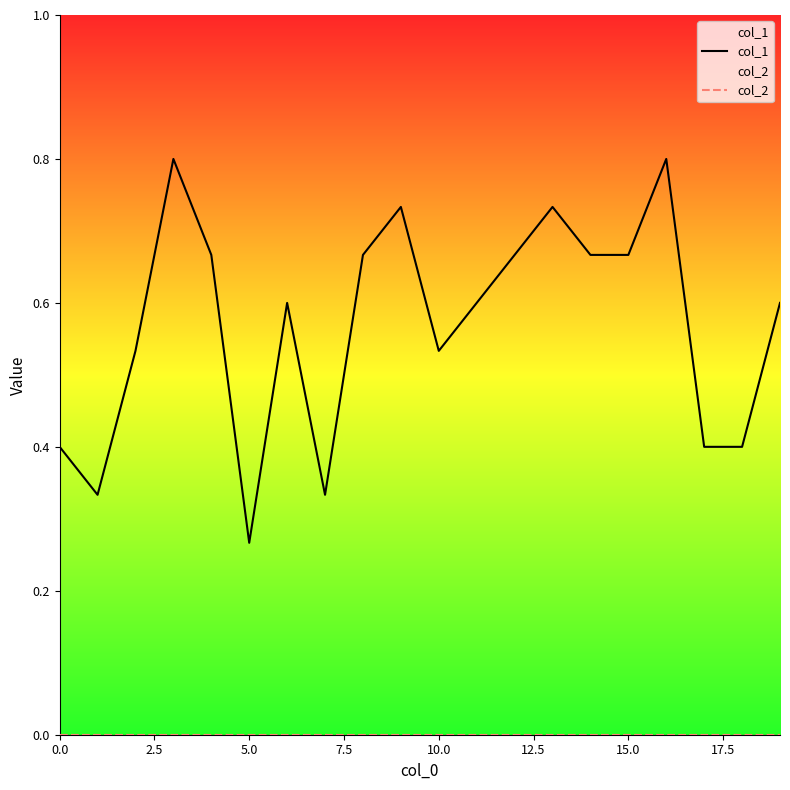

Rank the series by their maximum value, from lowest to highest.

col_2, col_1